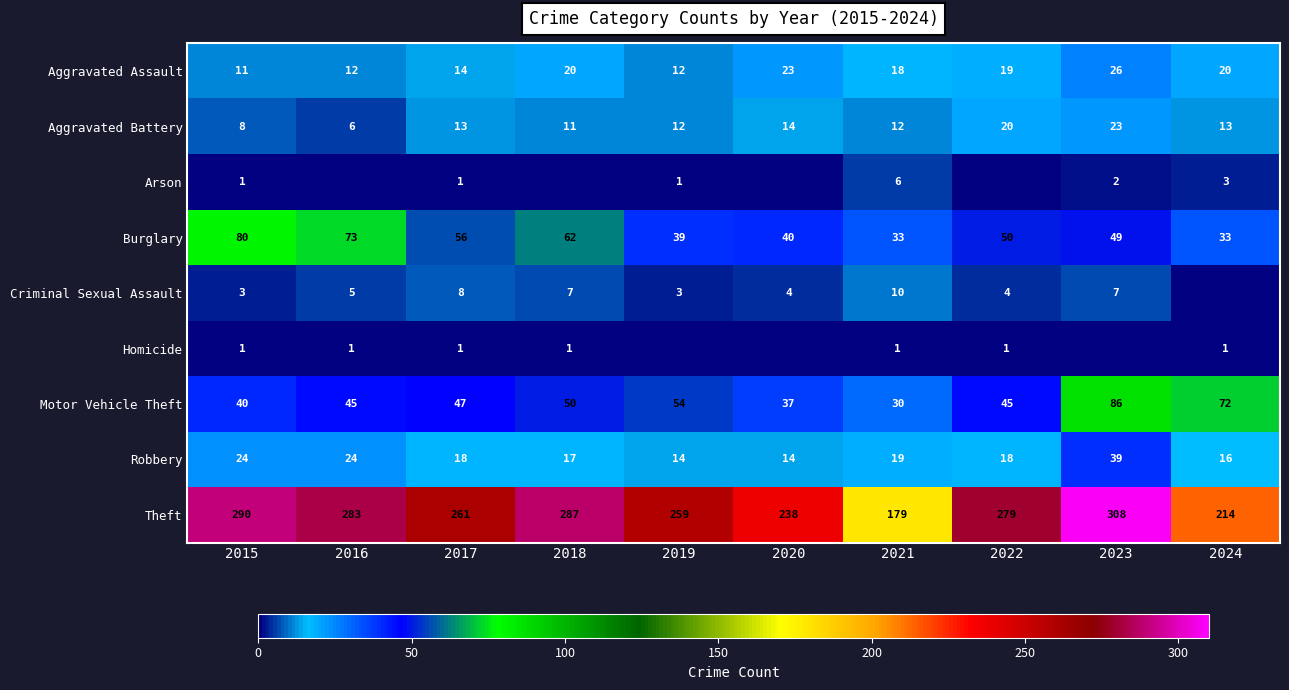

Read the Robbery value at 2024.

16